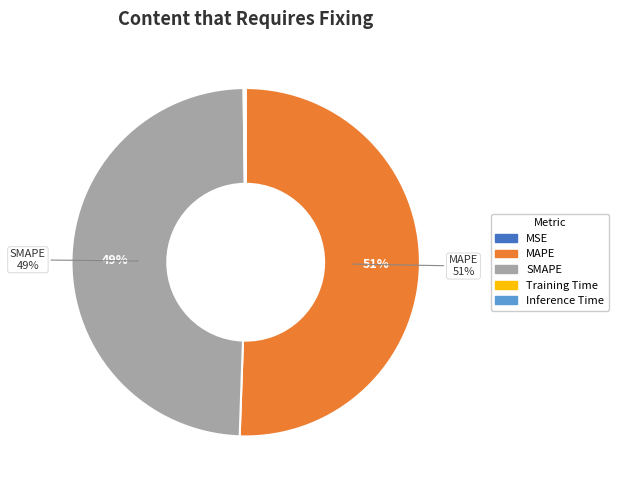

What percentage is the SMAPE slice, to the nearest percent?

49%